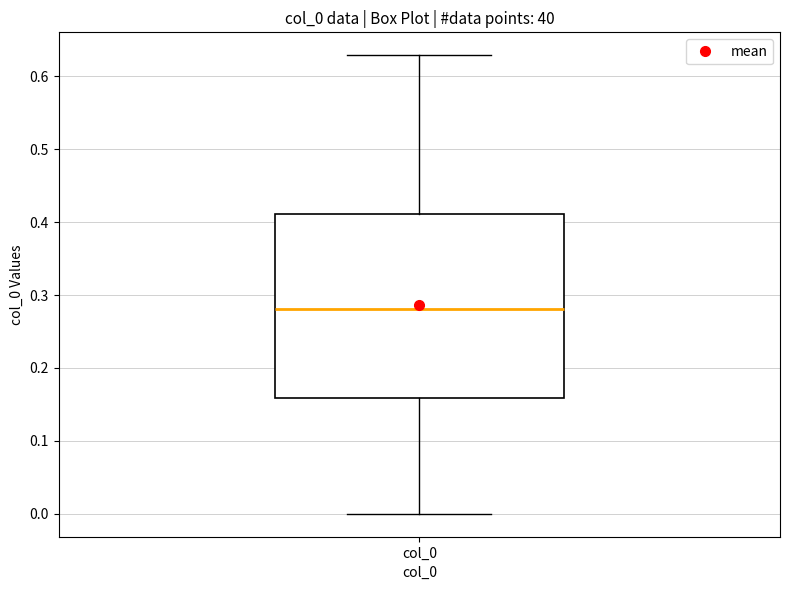

Transcribe this box plot: give where the median line is, the range the box spans, and where the two whiskers end, as read against the y-axis. The values are not printed on the chart, so give them approximately, as read against the axis.

median 0.28, box 0.16 to 0.41, whiskers 0.00 to 0.63